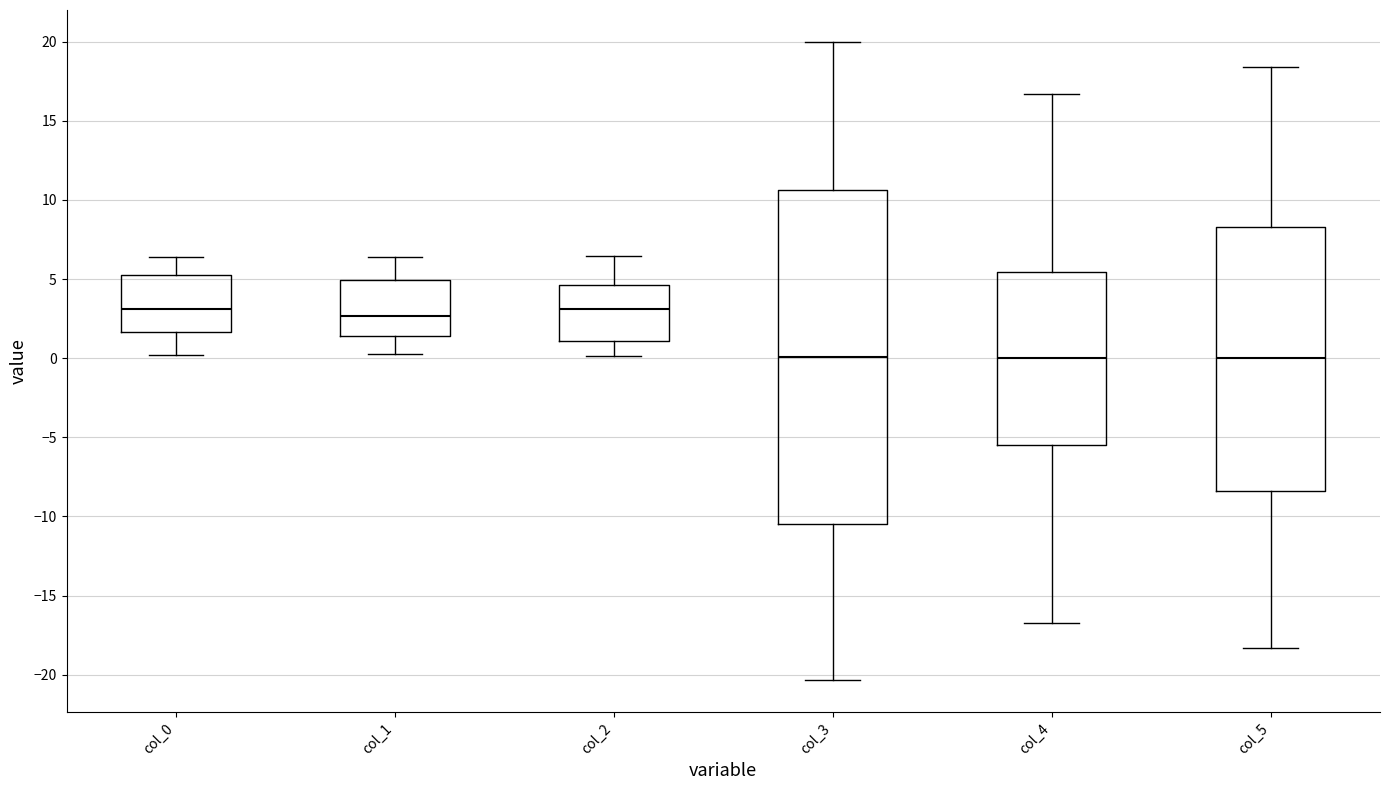

Where does the upper whisker of the box for col_0 end on the y-axis? The values are not printed on the chart, so give them approximately, as read against the axis.

6.5